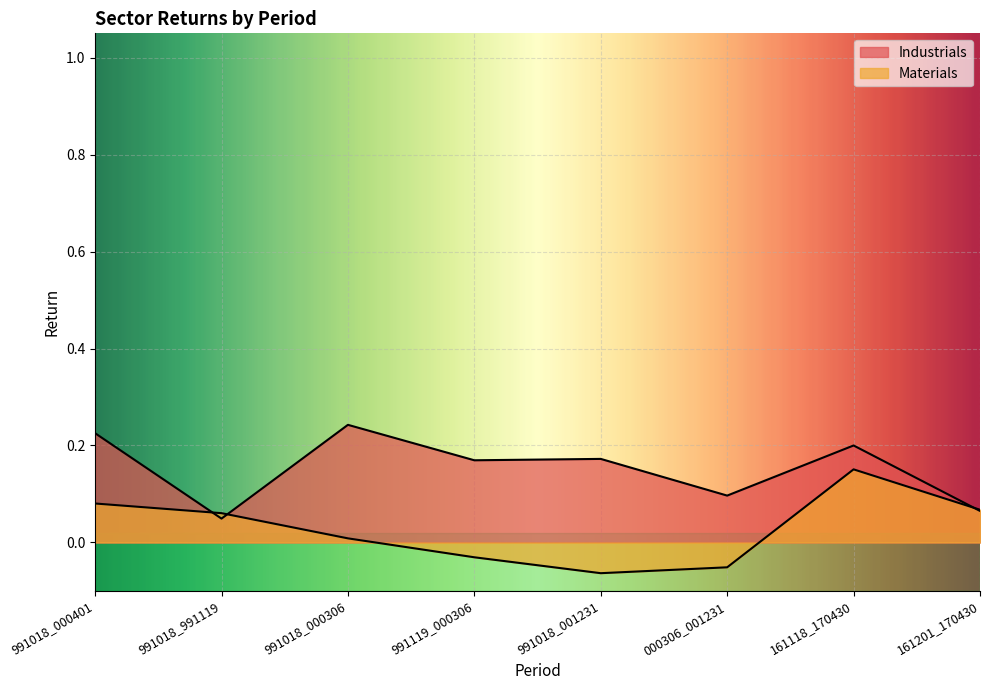

What is the label of the 8th point from the left?

161201_170430